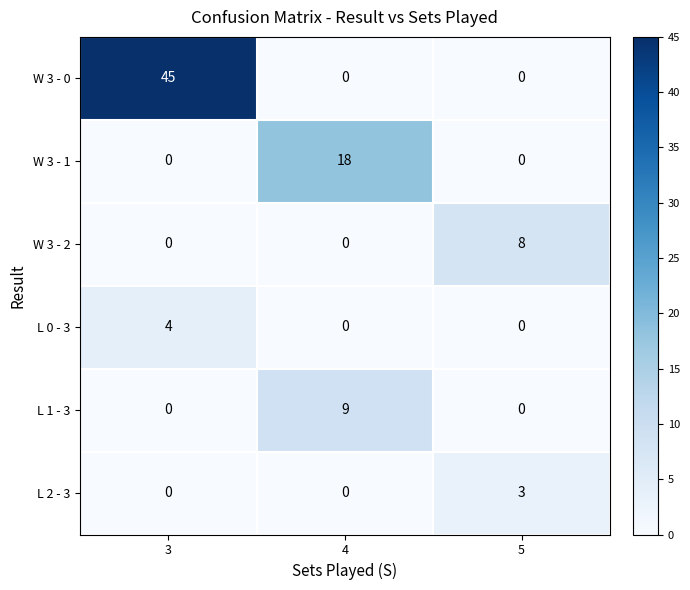

List the series in order of their peak value, highest first.

W 3 - 0, W 3 - 1, L 1 - 3, W 3 - 2, L 0 - 3, L 2 - 3